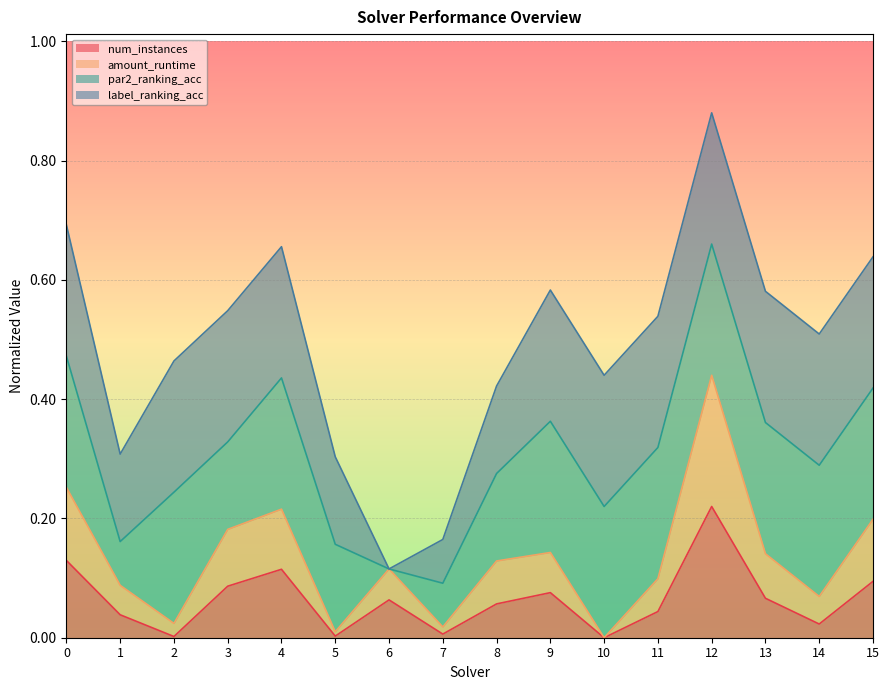

What is the average value of the num_instances series?

0.1